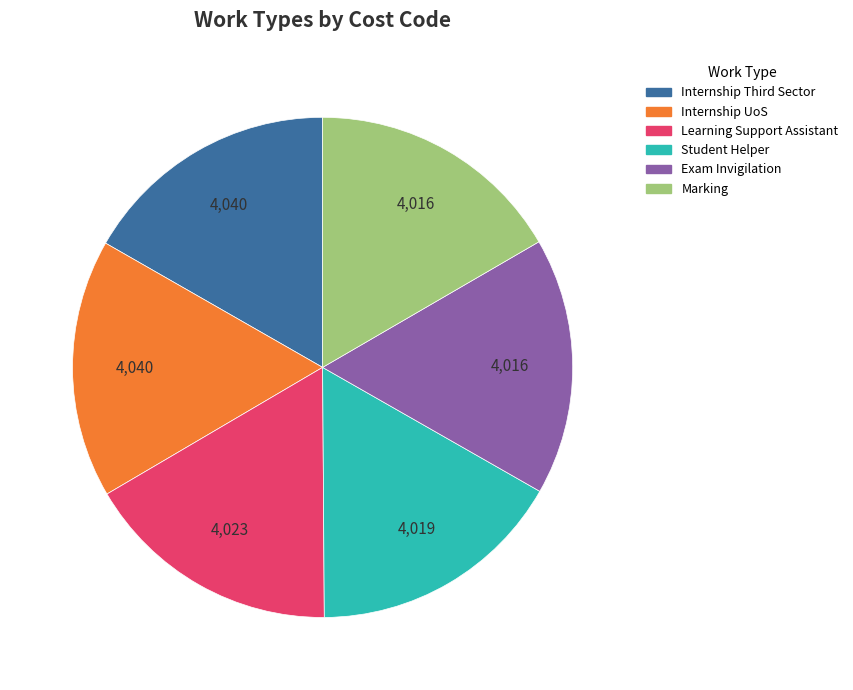

Is there a majority slice in this chart?

No